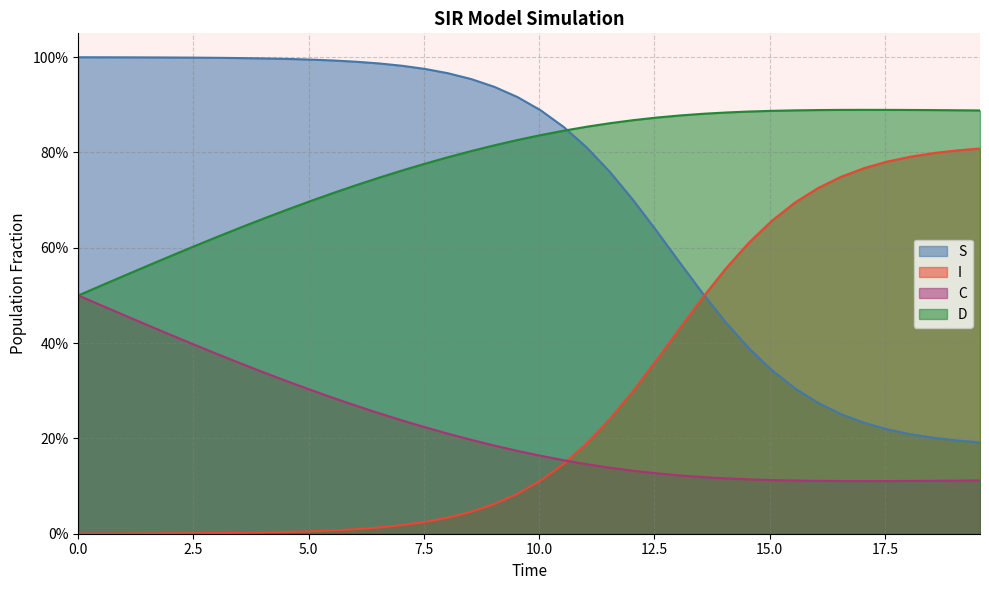

True or false: I has more than 1 points higher than both neighbors.

False